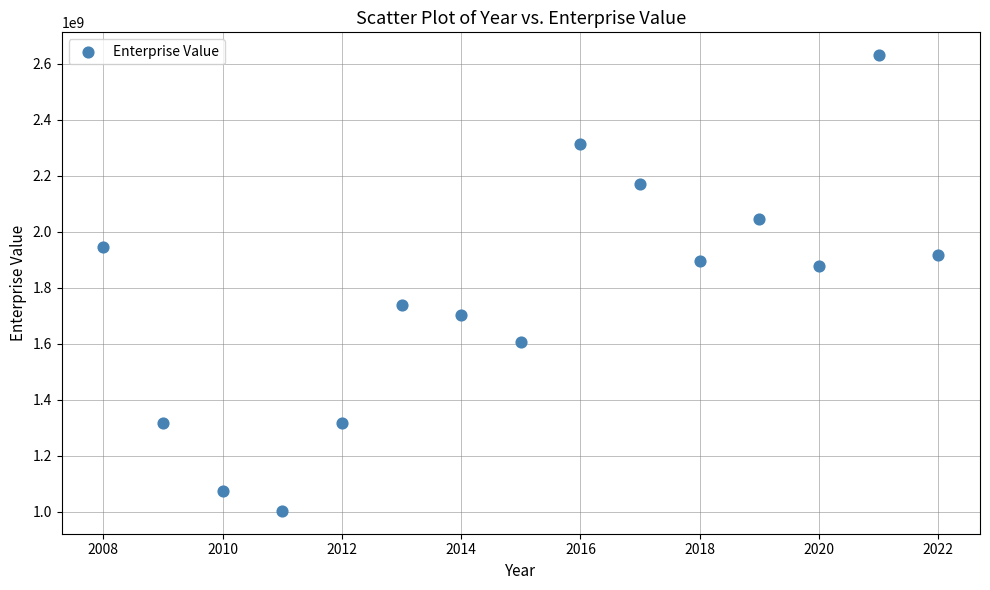

What is the range of Y values (max minus min)?

1628004000.0